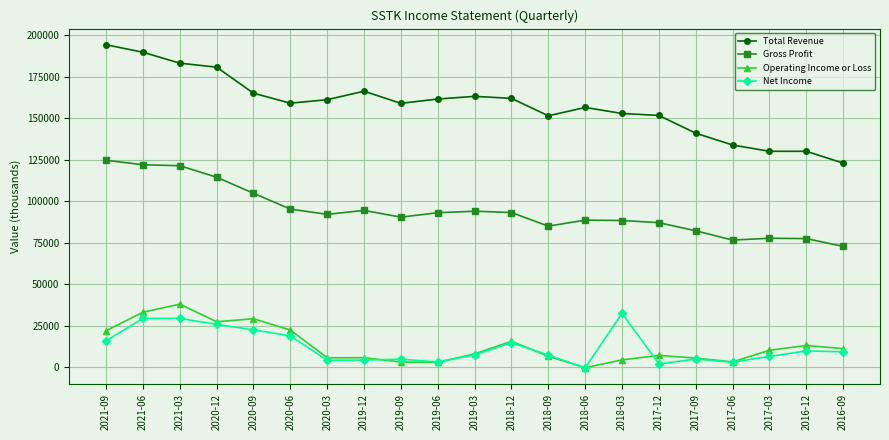

In Gross Profit, how many points are higher than both neighbors (excluding endpoints)?

4